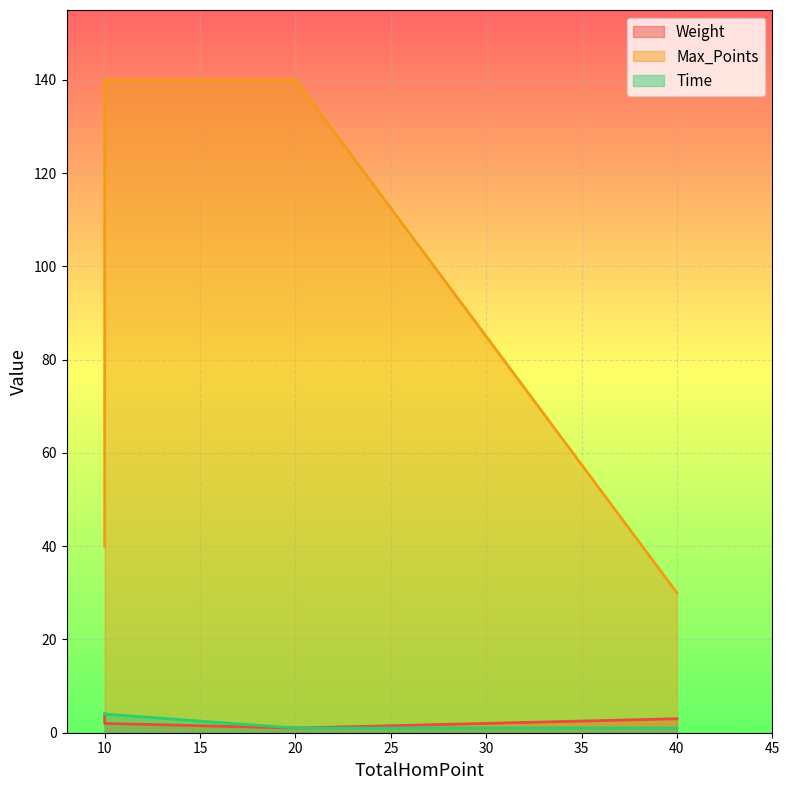

At 10, list the series in order from smallest to largest.

Weight, Time, Max_Points